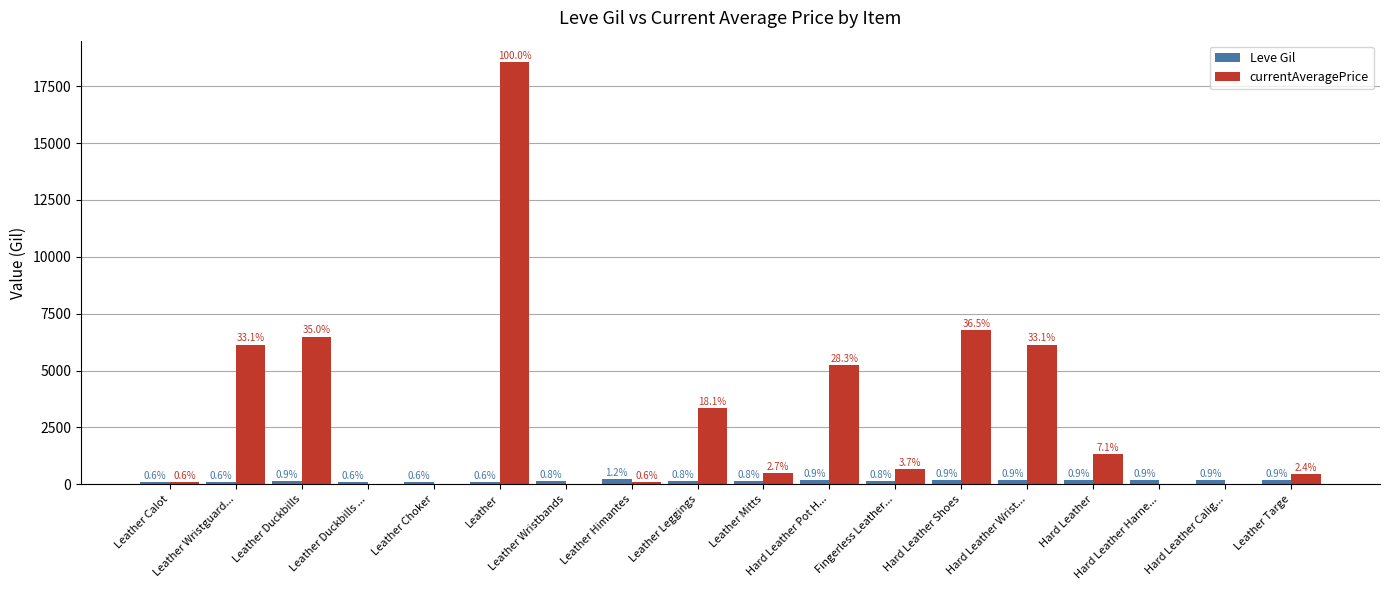

Reading left to right, what are all the values shown in this chart?

Leve Gil: Leather Calot=112.0	Leather Wristguard...=112.0	Leather Duckbills=160.0	Leather Duckbills ...=113.0	Leather Choker=112.0	Leather=112.0	Leather Wristbands=140.0	Leather Himantes=224.0	Leather Leggings=140.0	Leather Mitts=140.0	Hard Leather Pot H...=170.0	Fingerless Leather...=140.0	Hard Leather Shoes=172.0	Hard Leather Wrist...=170.0	Hard Leather=170.0	Hard Leather Harne...=170.0	Hard Leather Calig...=172.0	Leather Targe=170.0
currentAveragePrice: Leather Calot=105.0	Leather Wristguard...=6142.5	Leather Duckbills=6493.8	Leather Duckbills ...=0.0	Leather Choker=0.0	Leather=18571.4	Leather Wristbands=0.0	Leather Himantes=106.2	Leather Leggings=3354.8	Leather Mitts=500.0	Hard Leather Pot H...=5250.0	Fingerless Leather...=690.0	Hard Leather Shoes=6771.0	Hard Leather Wrist...=6142.5	Hard Leather=1313.7	Hard Leather Harne...=0.0	Hard Leather Calig...=0.0	Leather Targe=450.0